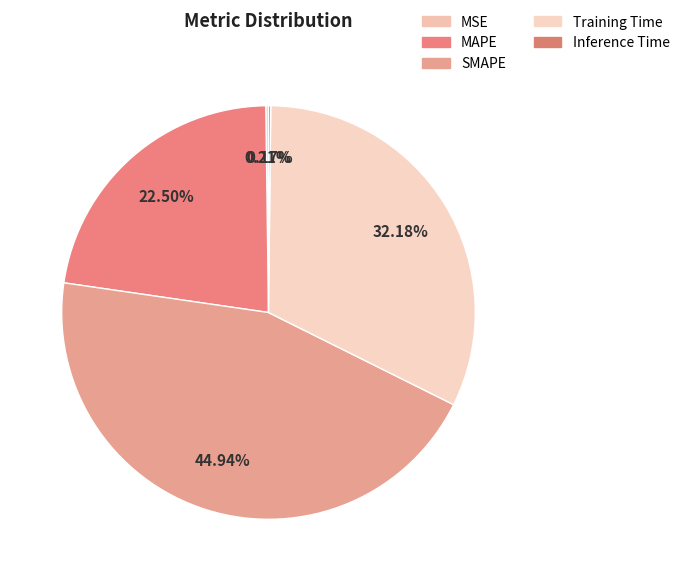

Between MSE and MAPE, which is larger?

MAPE